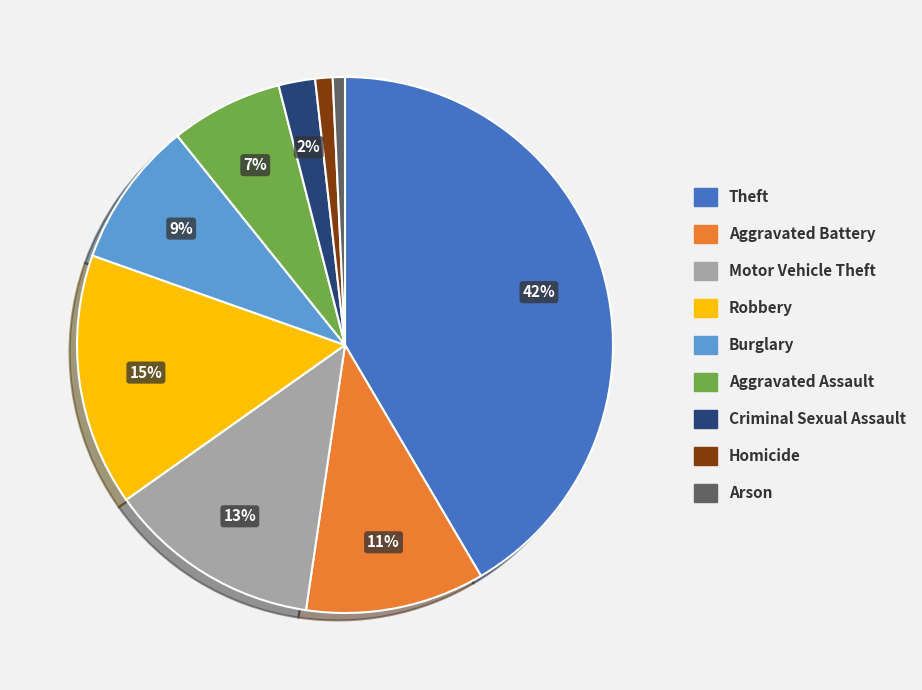

How many slices are in this pie chart?

9